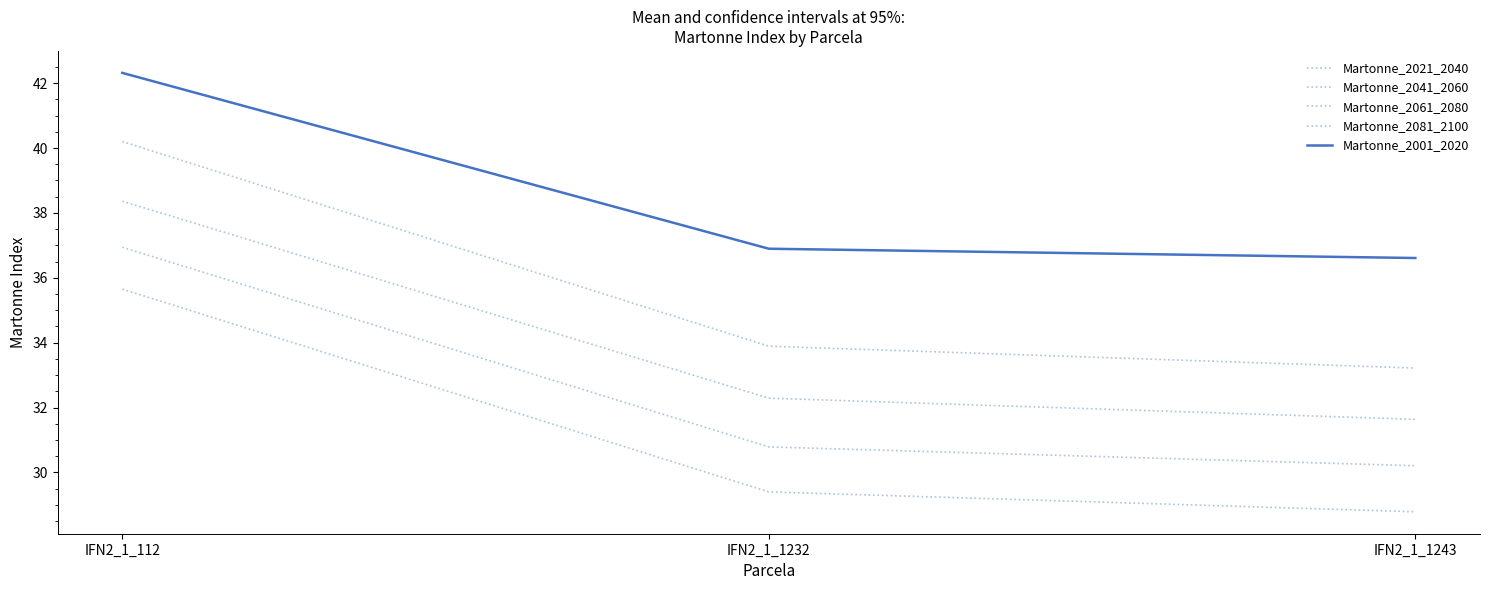

Which series has the largest range (max minus min)?

Martonne_2021_2040